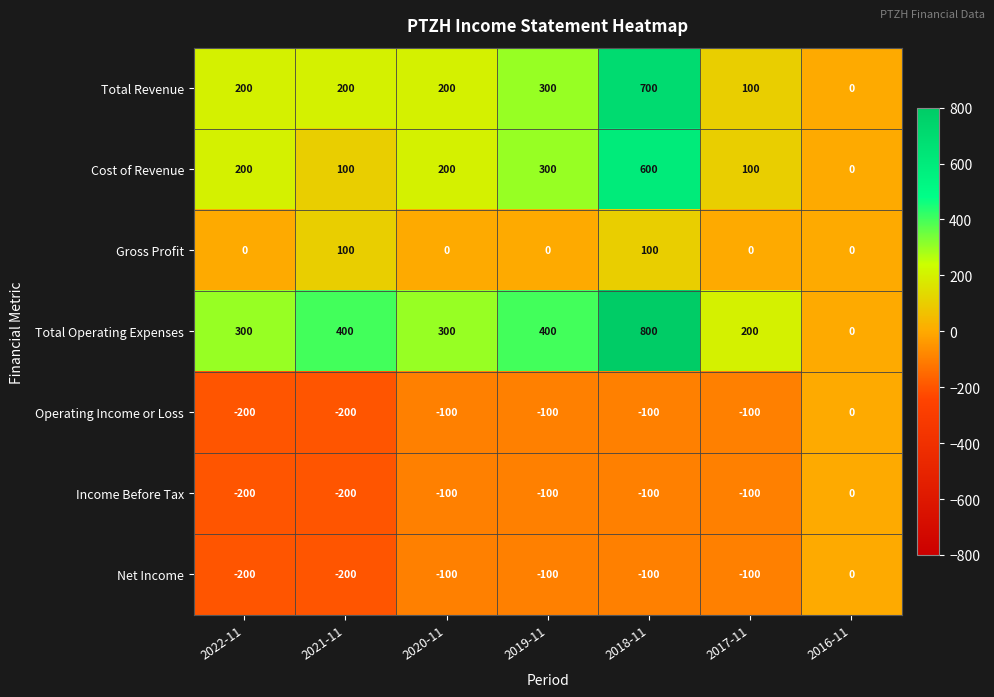

What is the difference between the highest and lowest values at 2021-11?

600